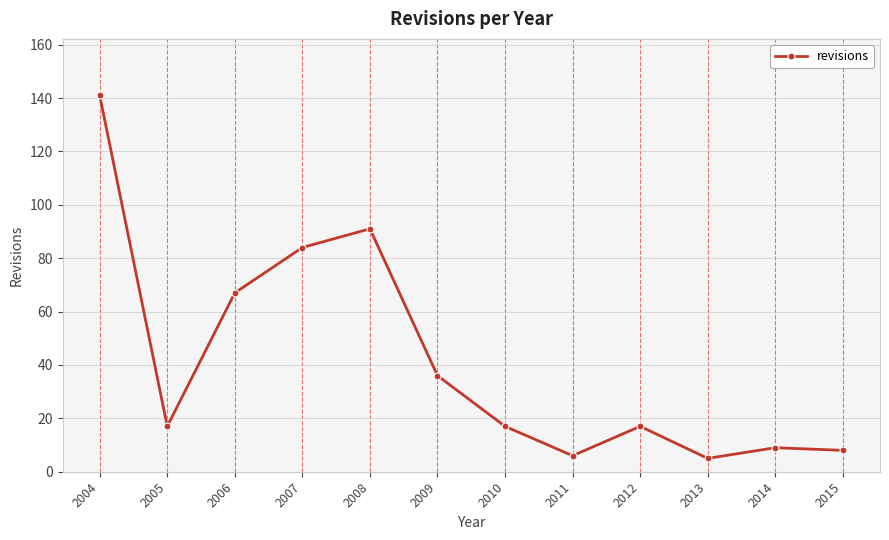

What is the sum of all values?

498